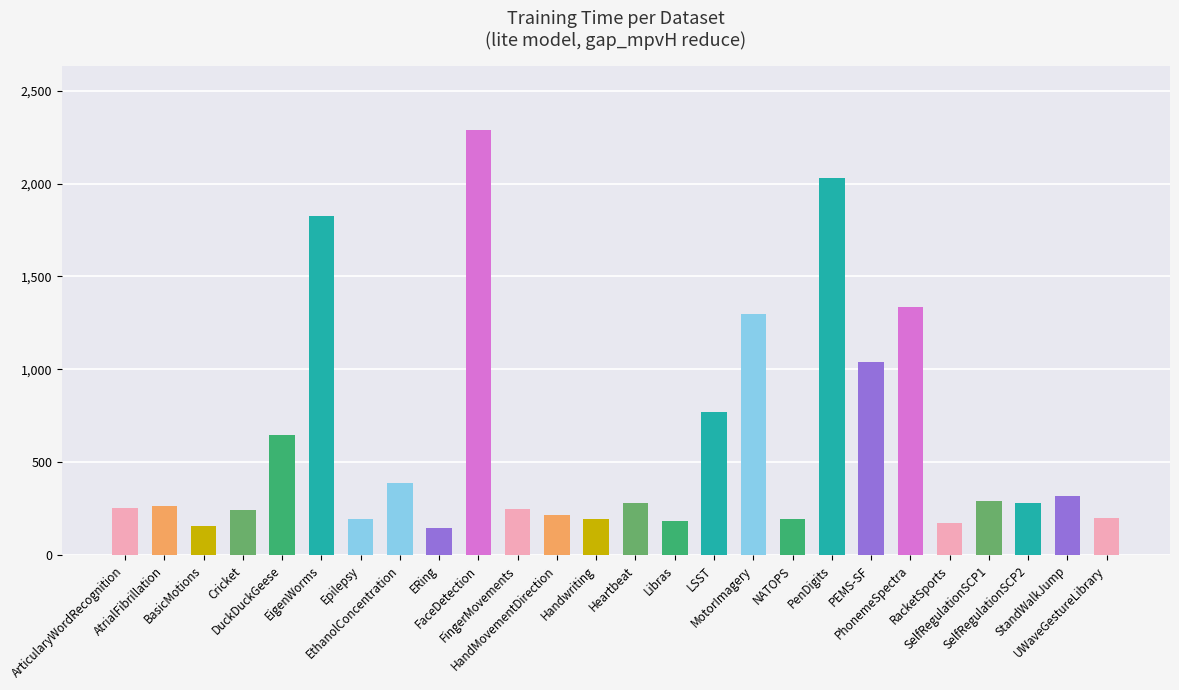

What is the smallest value displayed?

149